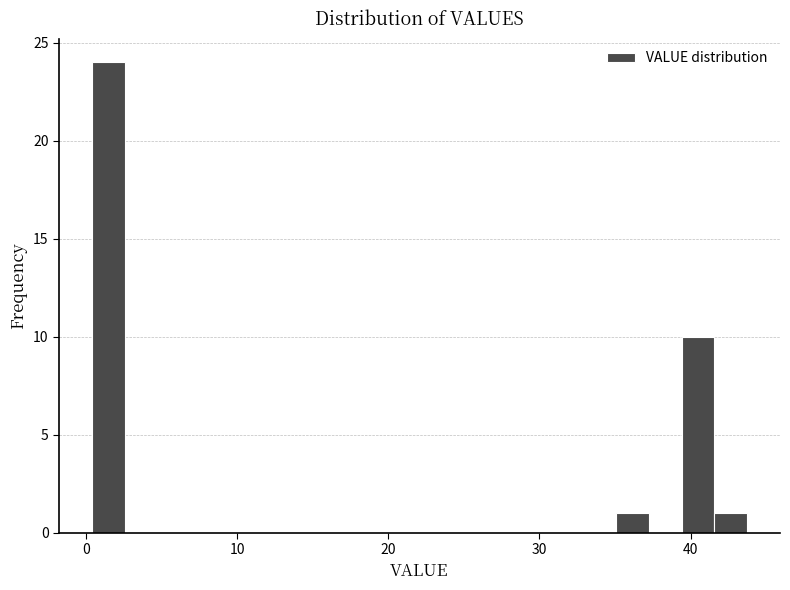

Around what value on the x-axis is the tallest bar? Give the approximate position of its centre, as read against the axis.

1